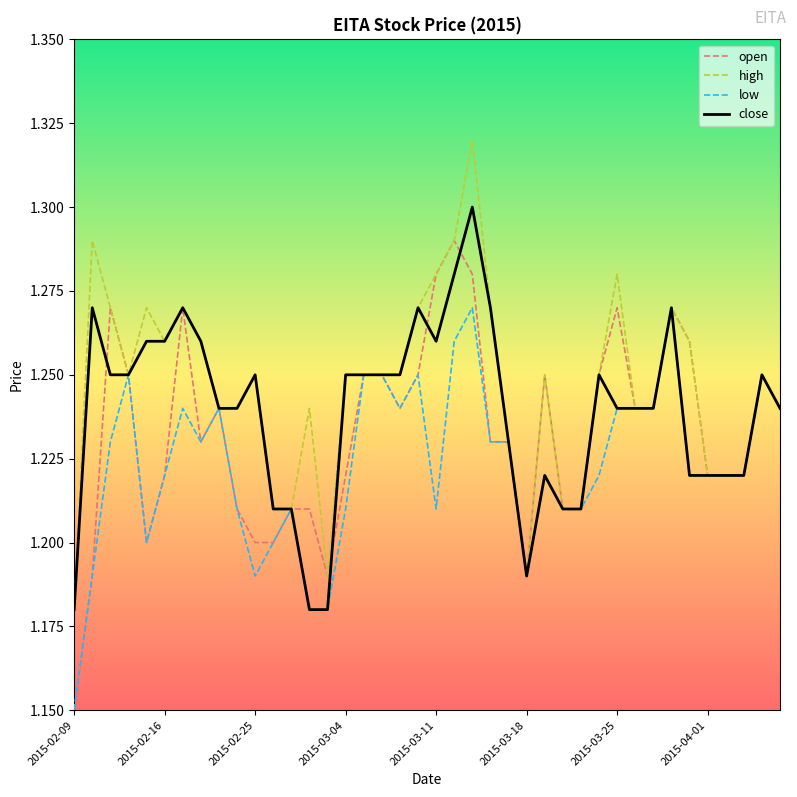

List the series in order of their peak value, highest first.

high, close, open, low